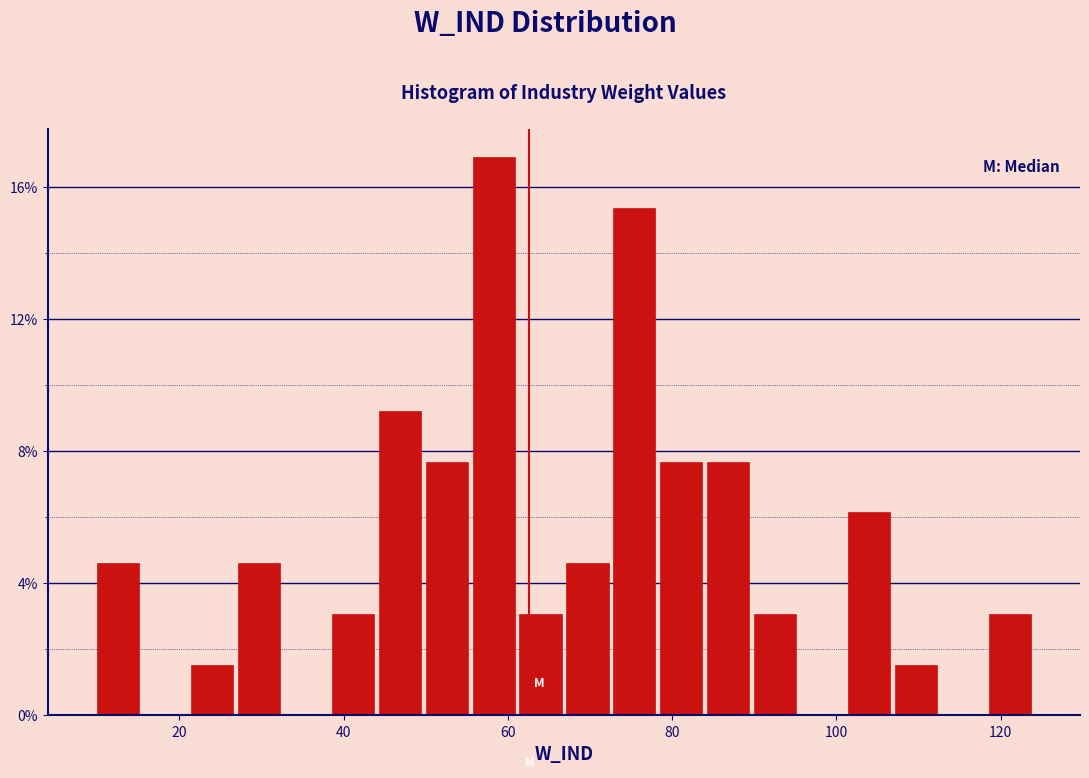

Around what value on the x-axis is the tallest bar? Give the approximate position of its centre, as read against the axis.

58